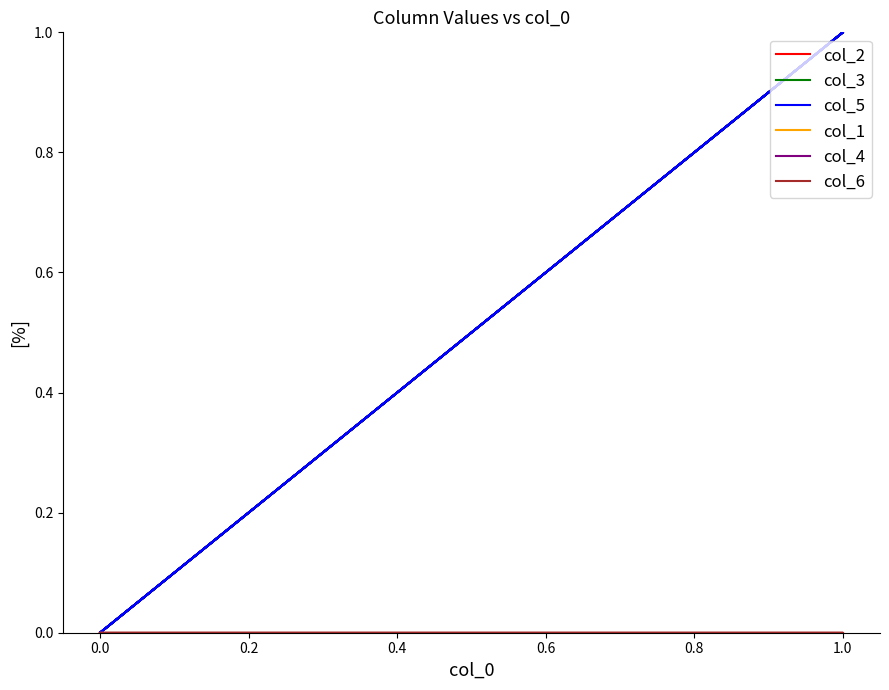

The value of col_4 at 1.0 is 0. True or false?

True